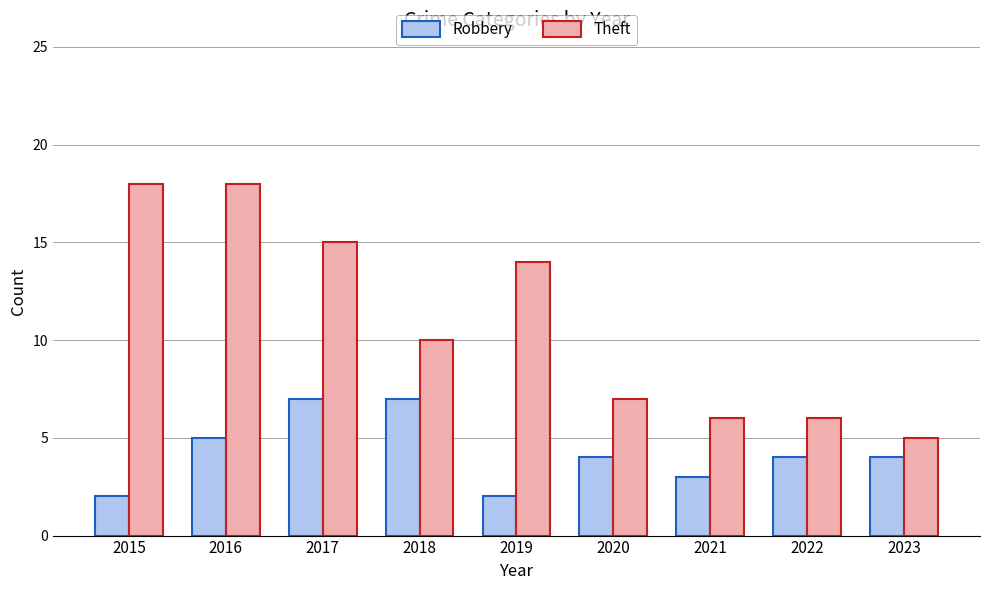

At how many categories does at least one series exceed 8?

5